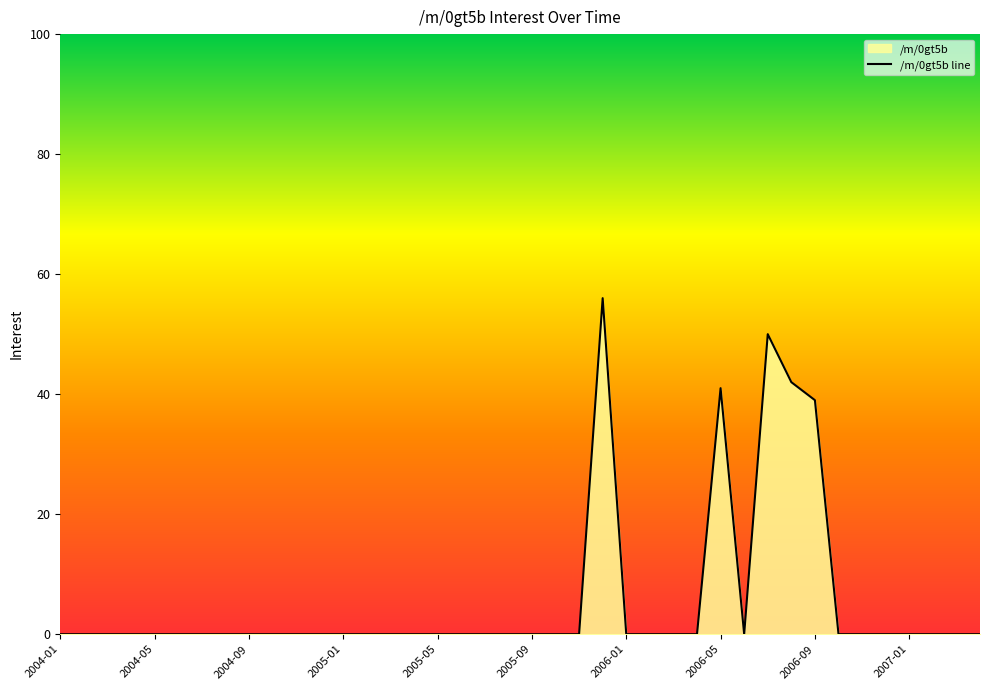

Where is the first local minimum?

29